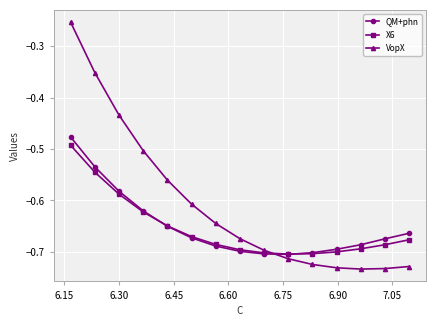

Which series has the largest total across all categories?

VopX